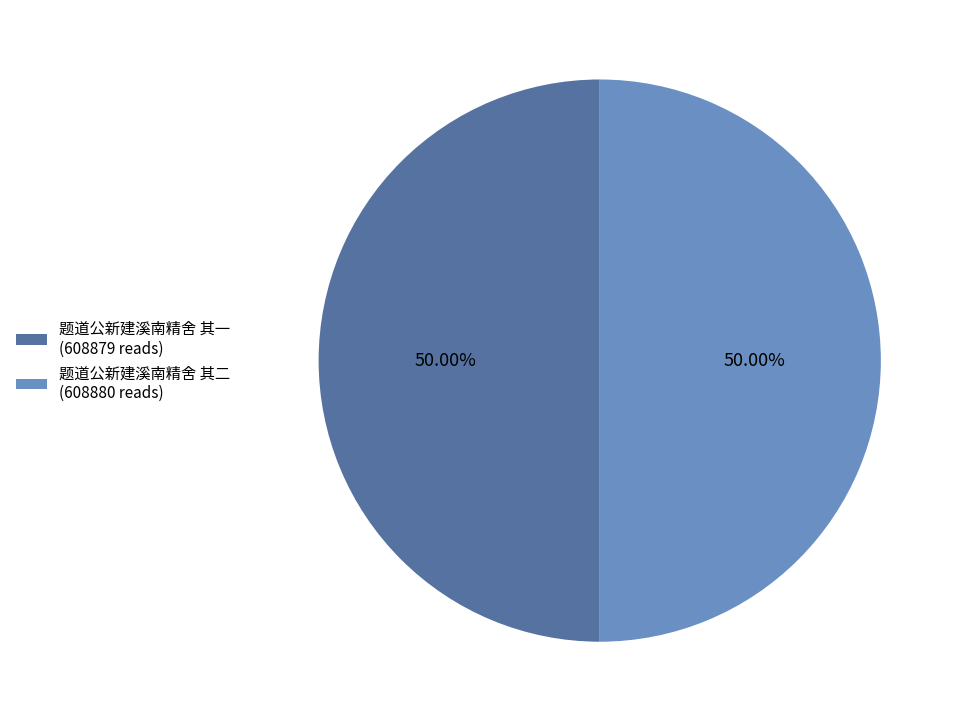

How many segments does this pie chart have?

2